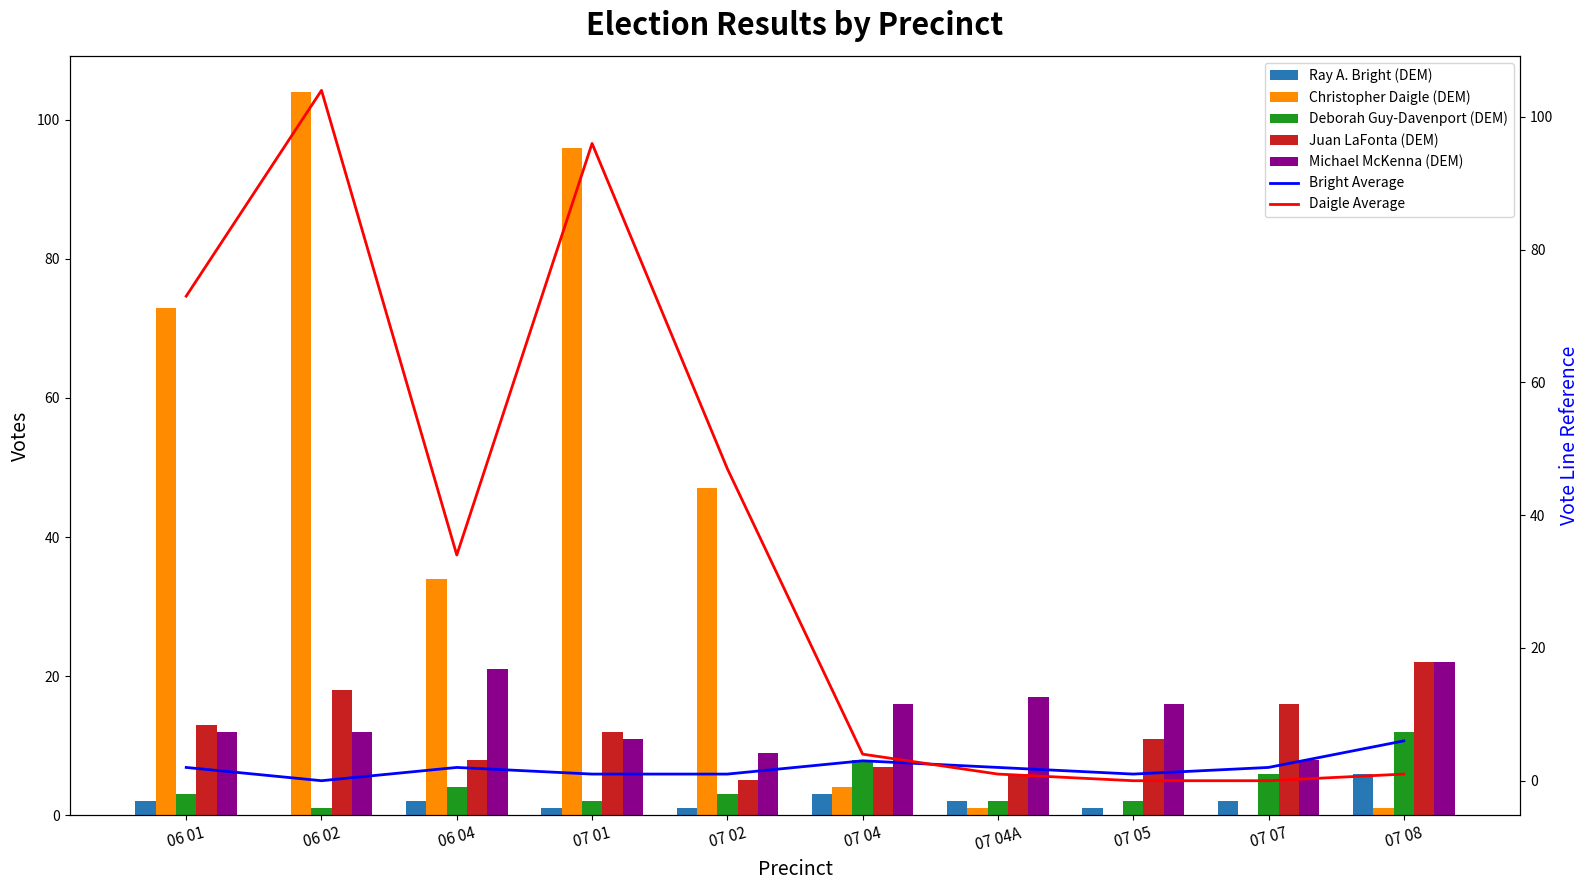

What is the difference between the maximum and second lowest values in the Deborah Guy-Davenport (DEM) series?

10